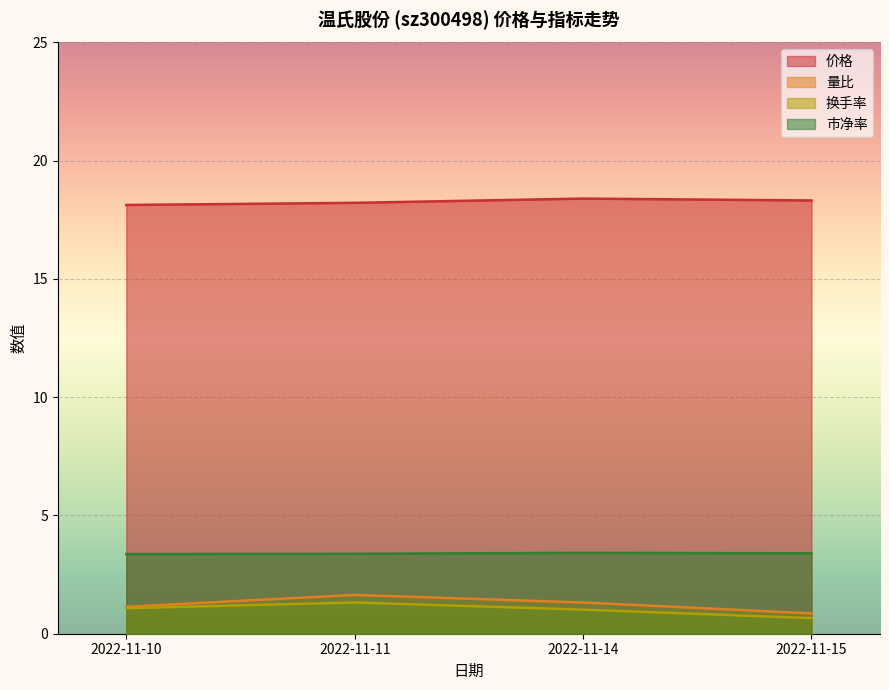

How many lines are shown in the chart?

4